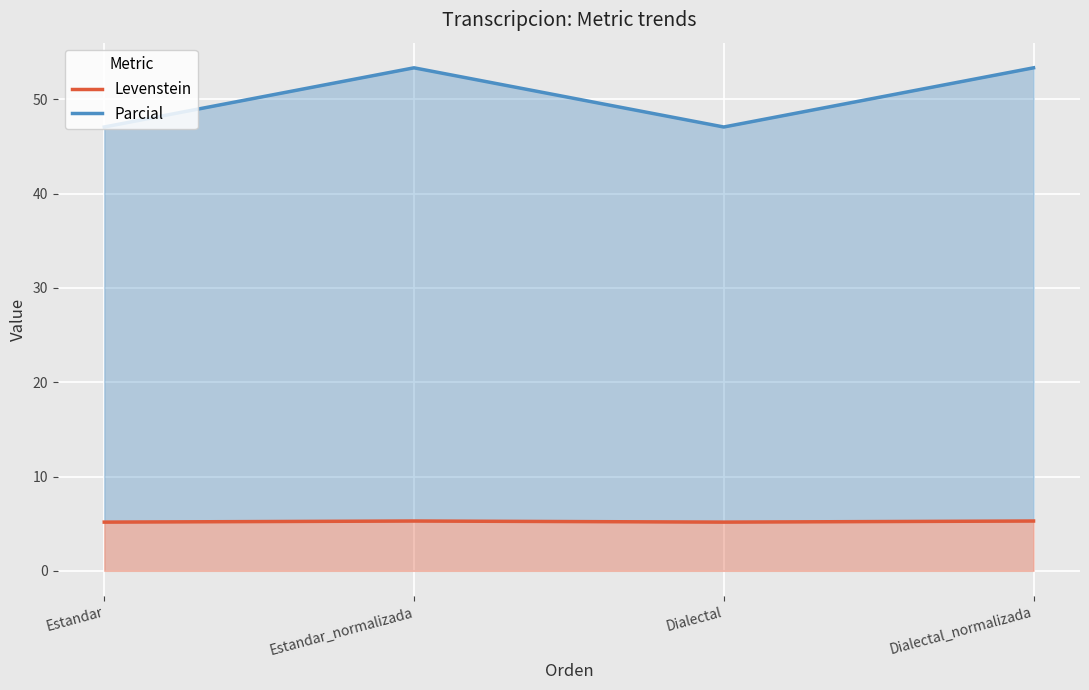

Rank the series at Estandar_normalizada from highest to lowest value.

Parcial, Levenstein